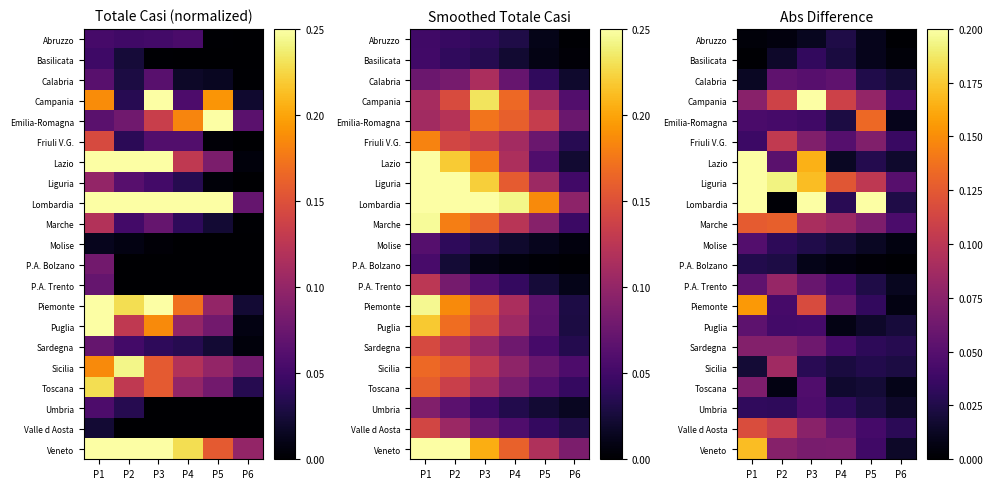

The Sardegna series shows 0.0 at P6. True or false?

False